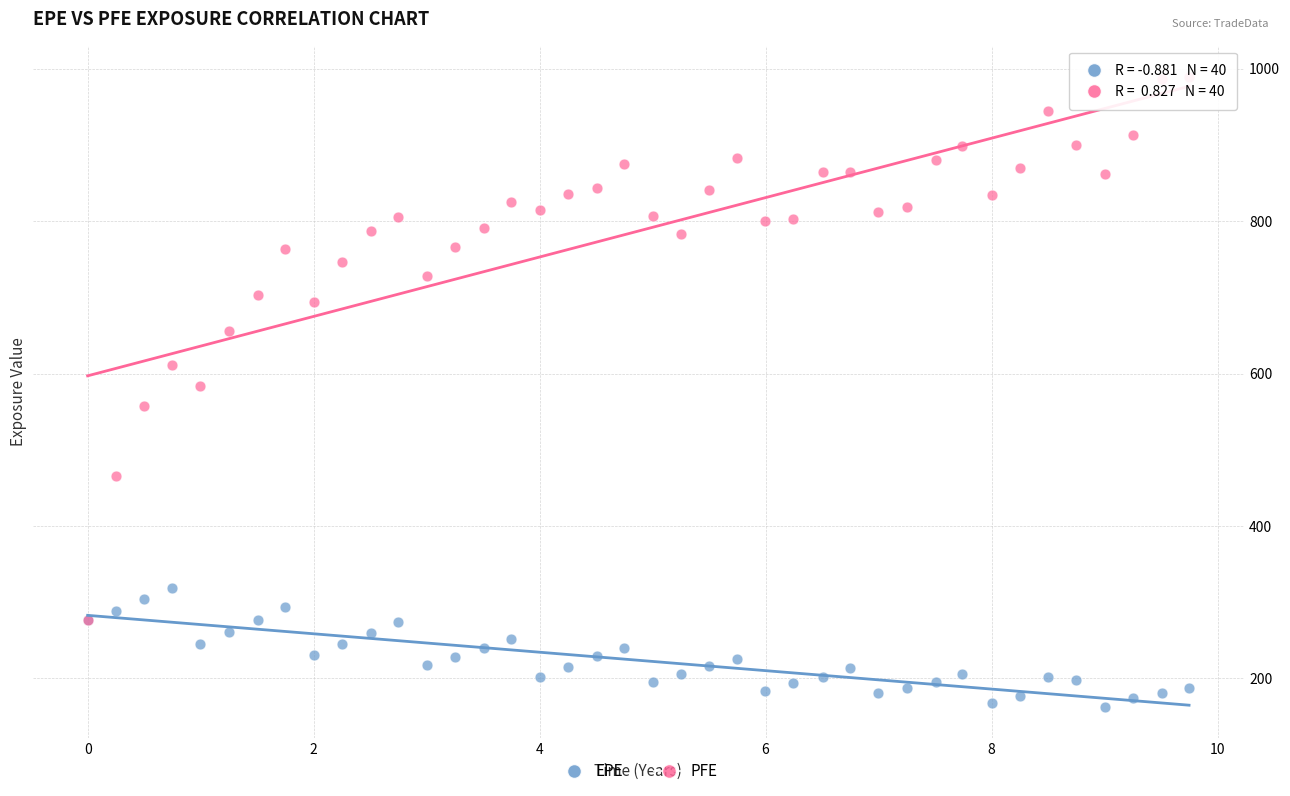

Which series has the largest Y range (max minus min)?

PFE